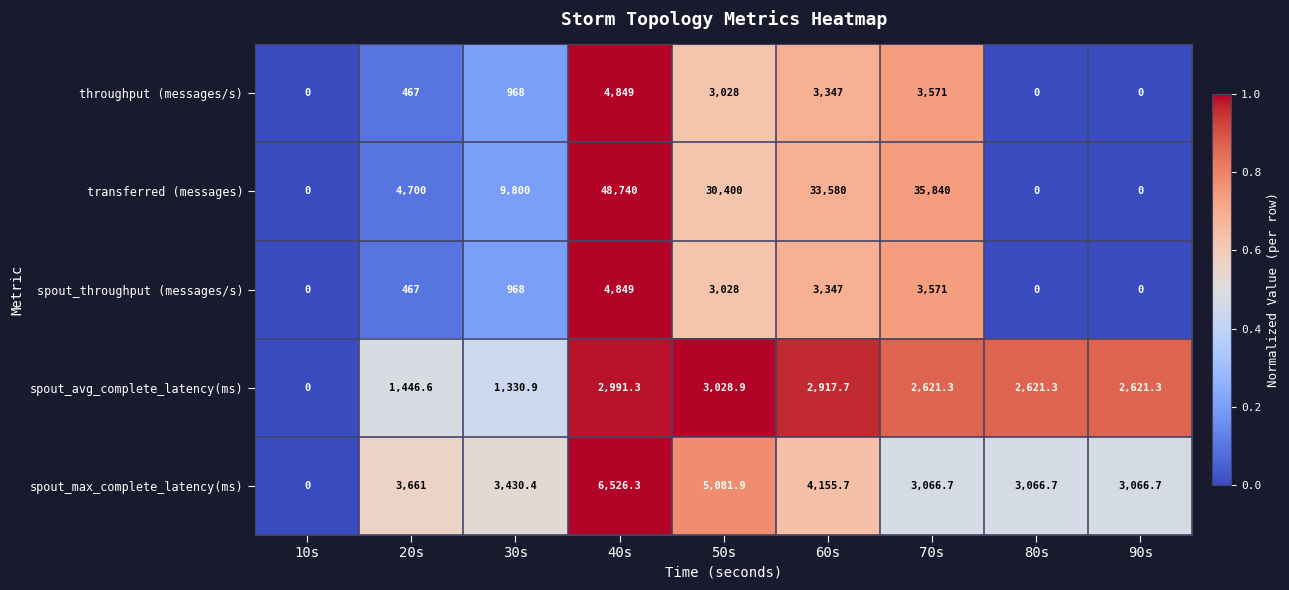

What is the greatest value displayed?

48740.0